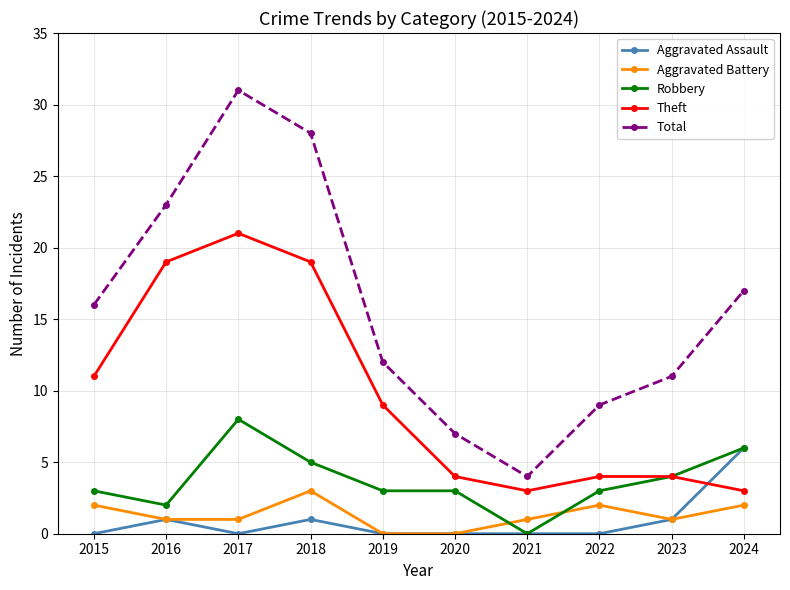

What value does the Aggravated Battery series have at 2024?

2